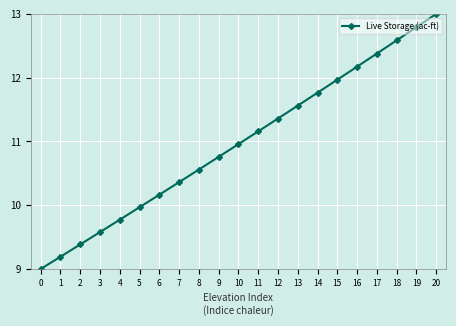

Rank the categories by value from highest to lowest.

20, 19, 18, 17, 16, 15, 14, 13, 12, 11, 10, 9, 8, 7, 6, 5, 4, 3, 2, 1, 0